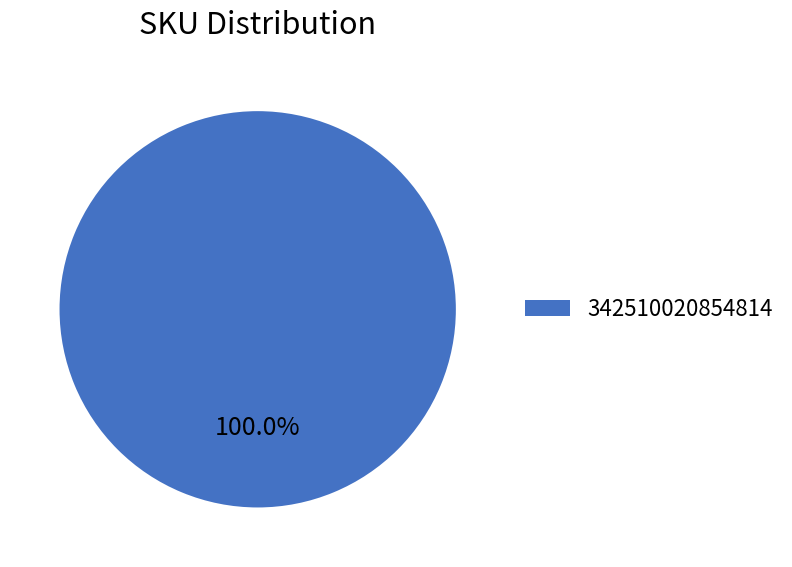

Does any single category account for the majority?

Yes